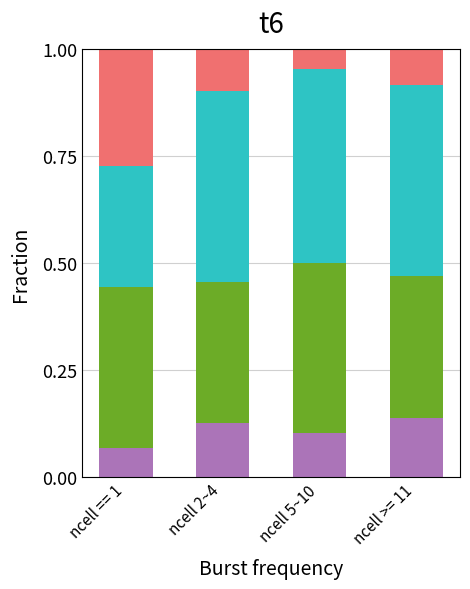

What is the total value across all series at ncell >= 11?

1.0